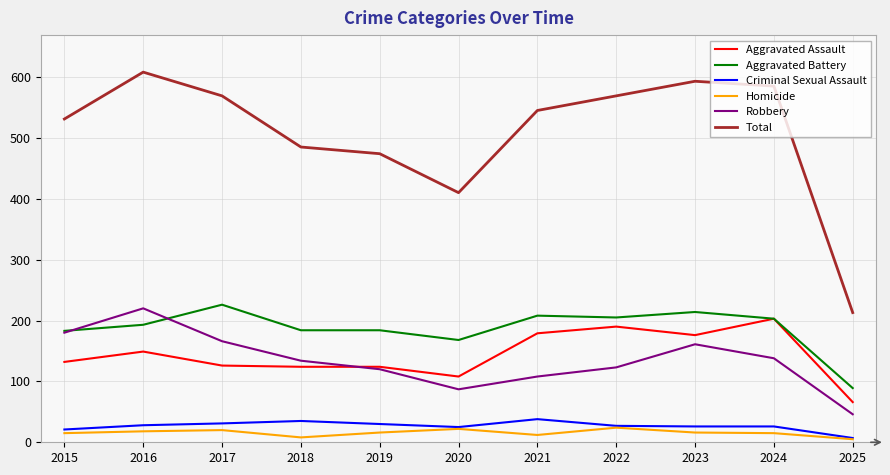

The value of Criminal Sexual Assault at 2025 is 7. True or false?

True